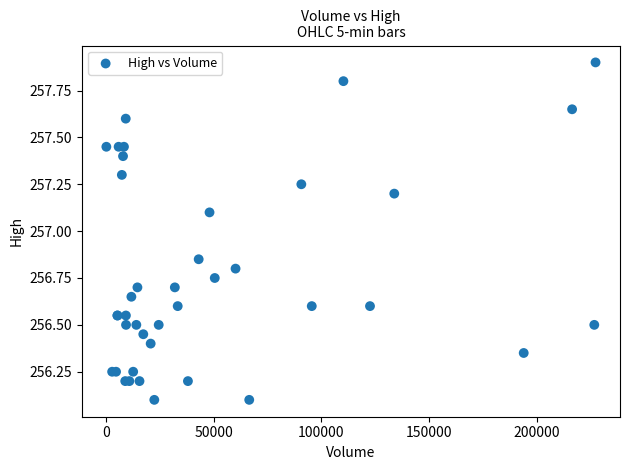

What Y value in the scatter plot is closest to 257?

257.1